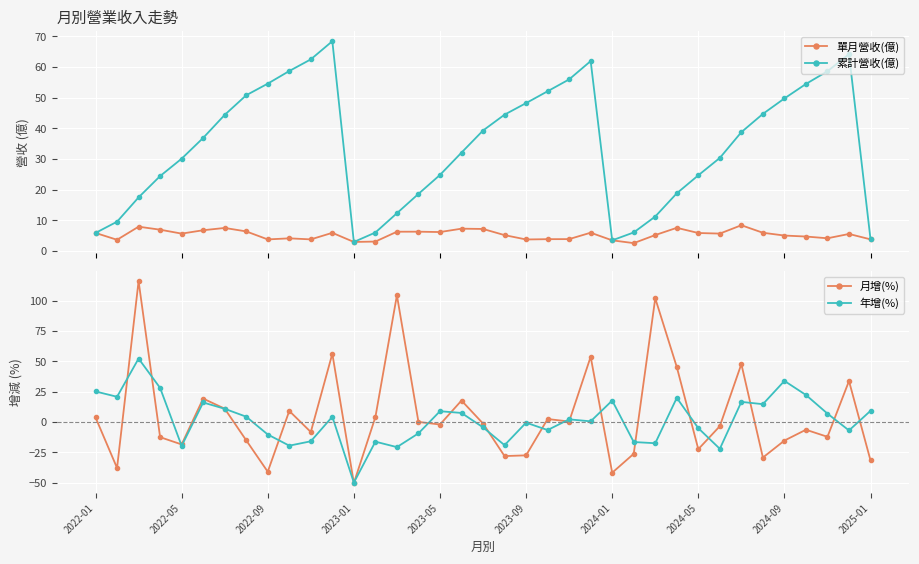

At how many categories does at least one series exceed 30?

26